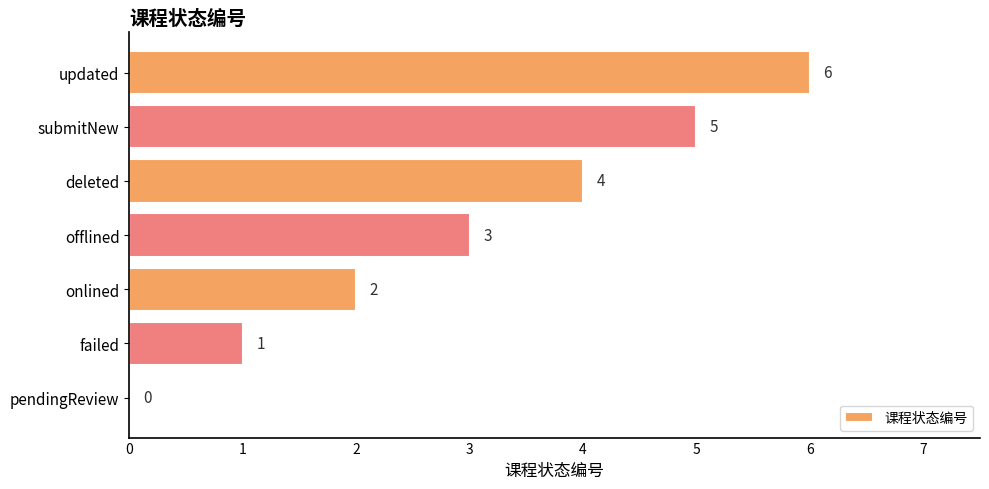

How many distinct data groups are displayed?

1